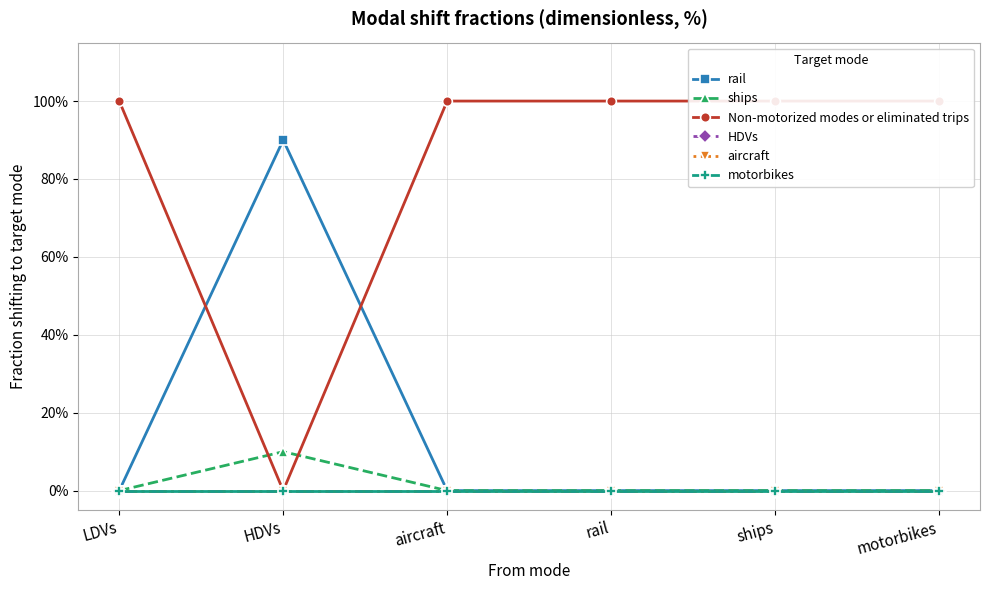

Reading left to right, list all the values displayed in this chart.

rail: LDVs=0.0	HDVs=0.9	aircraft=0.0	rail=0.0	ships=0.0	motorbikes=0.0
ships: LDVs=0.0	HDVs=0.1	aircraft=0.0	rail=0.0	ships=0.0	motorbikes=0.0
Non-motorized modes or eliminated trips: LDVs=1.0	HDVs=0.0	aircraft=1.0	rail=1.0	ships=1.0	motorbikes=1.0
HDVs: LDVs=0.0	HDVs=0.0	aircraft=0.0	rail=0.0	ships=0.0	motorbikes=0.0
aircraft: LDVs=0.0	HDVs=0.0	aircraft=0.0	rail=0.0	ships=0.0	motorbikes=0.0
motorbikes: LDVs=0.0	HDVs=0.0	aircraft=0.0	rail=0.0	ships=0.0	motorbikes=0.0